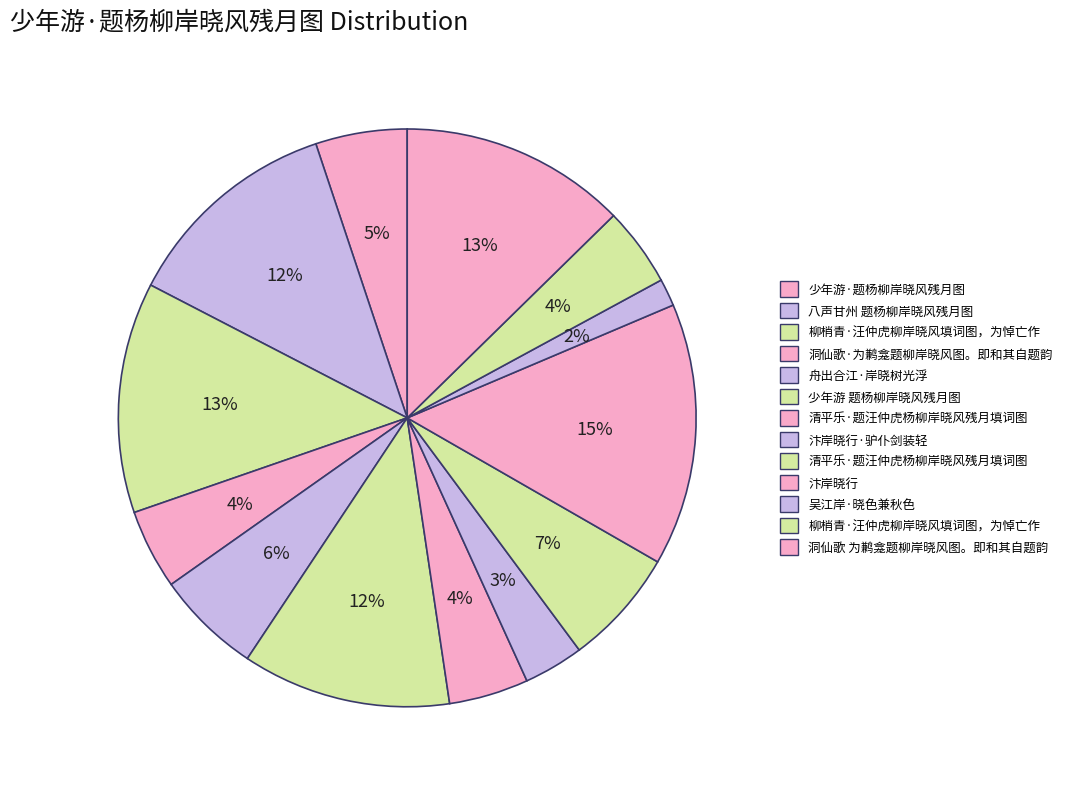

To the nearest percent, what is the difference between the largest and smallest slice percentages?

13%